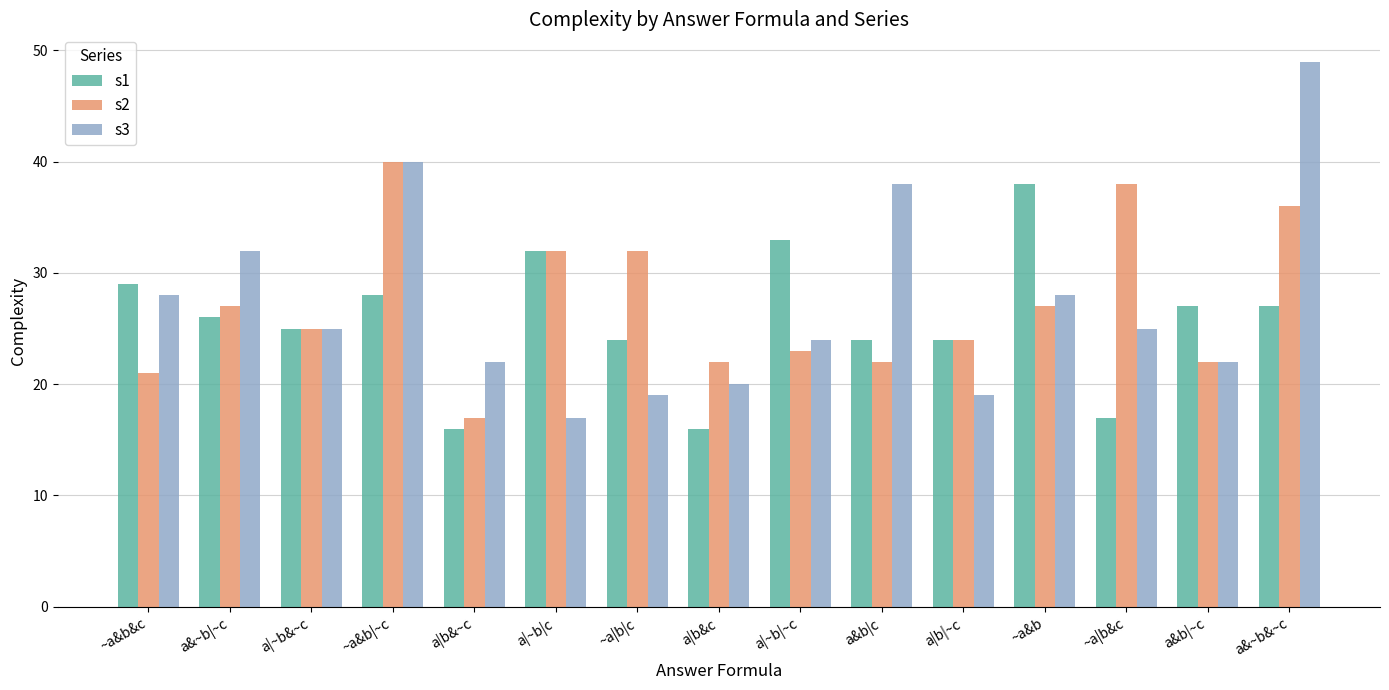

What is the label of the 2nd bar from the left?

a&~b|~c